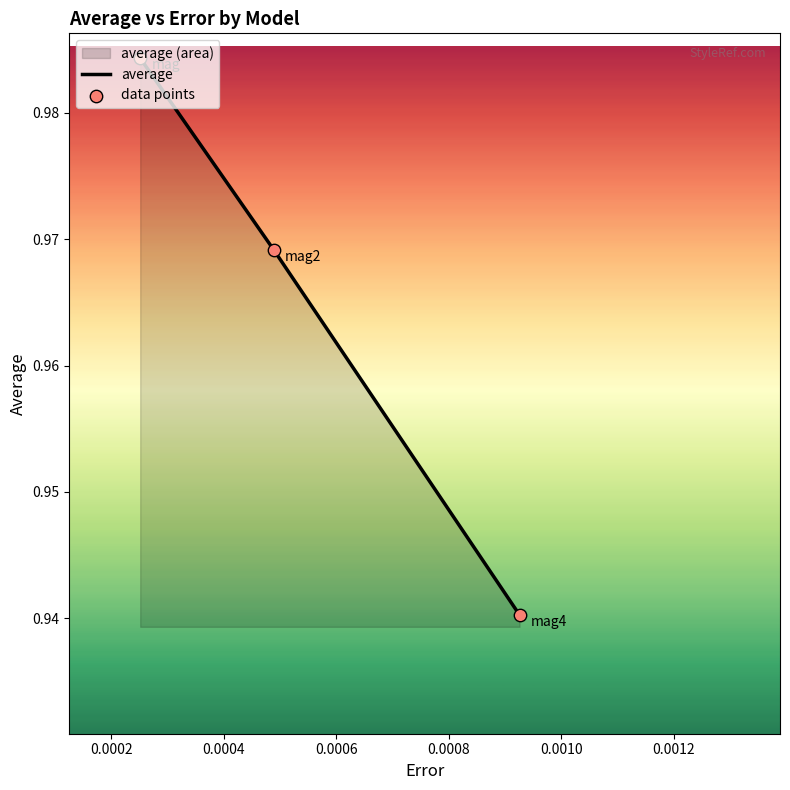

At how many categories does at least one series exceed 0?

3